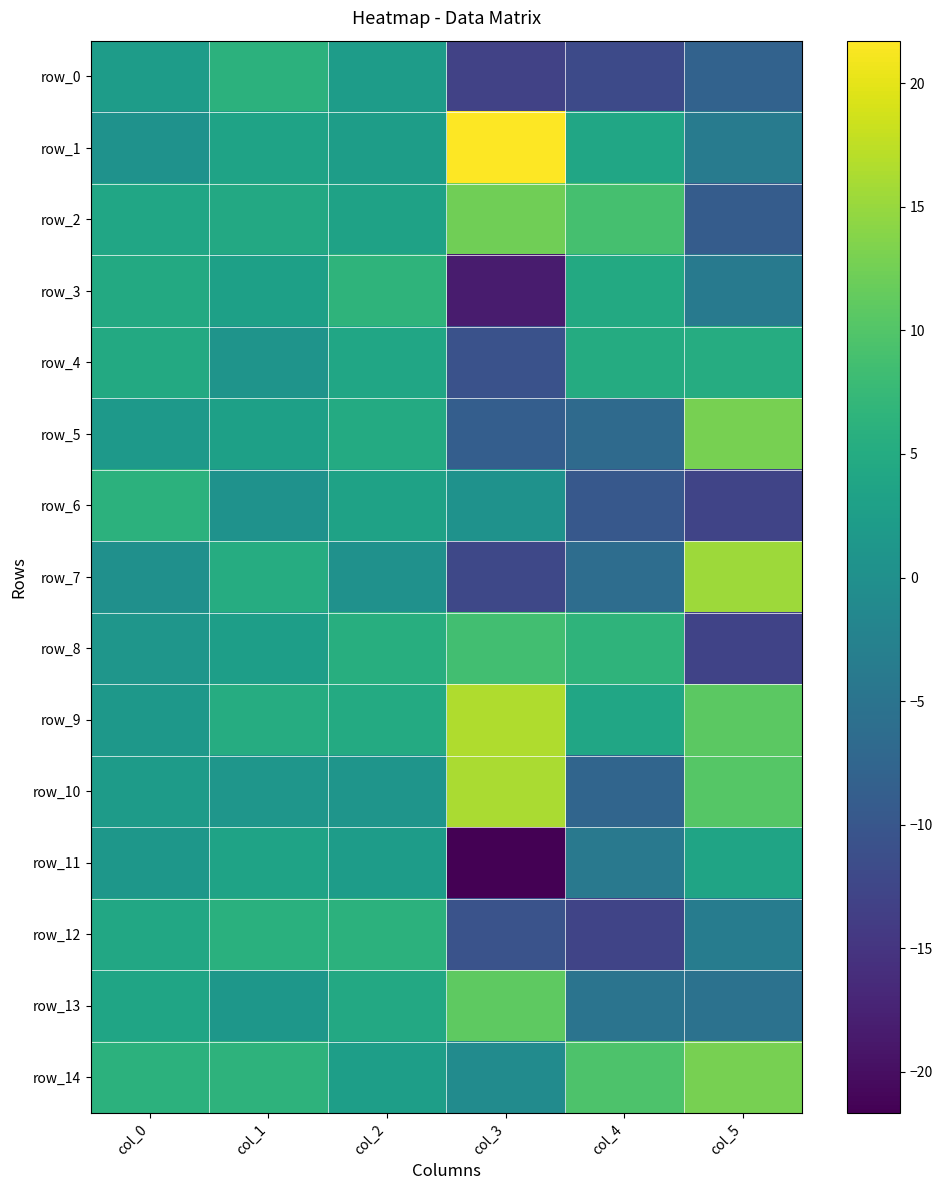

Is the value of row_10 at col_3 greater than the value of row_8 at col_5?

Yes